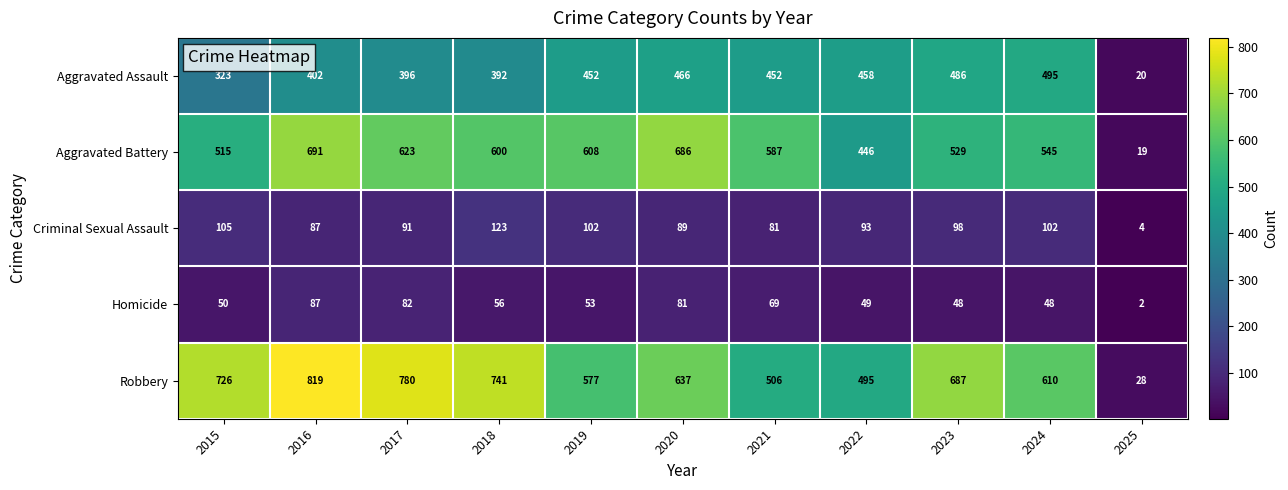

What is the difference between the Homicide values at 2025 and 2018?

54